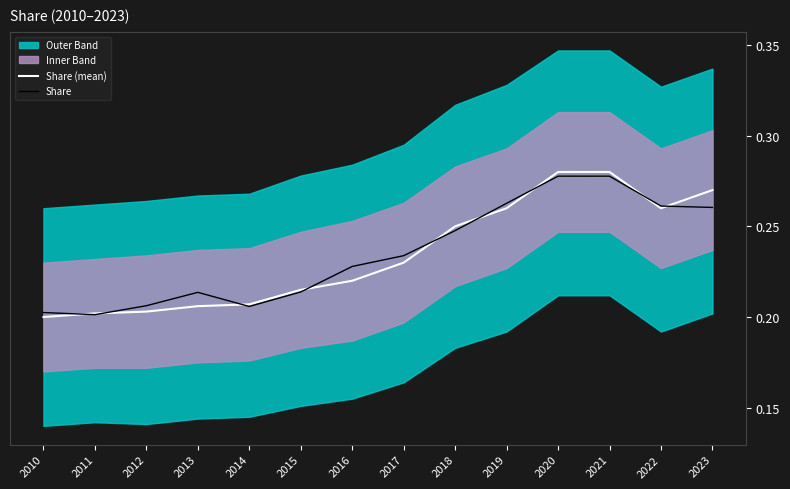

What is the difference between the maximum and second lowest values in the Share series?

0.1